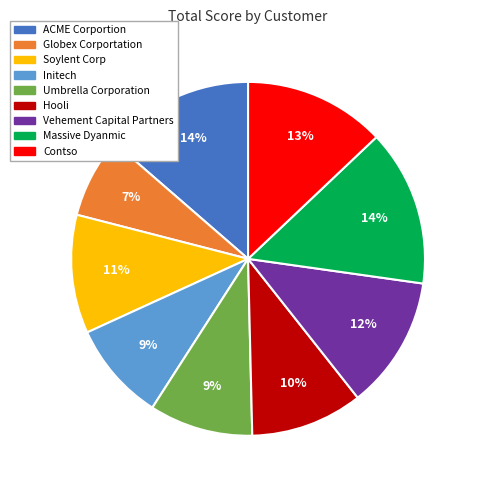

Which slice is the smallest?

Globex Corportation